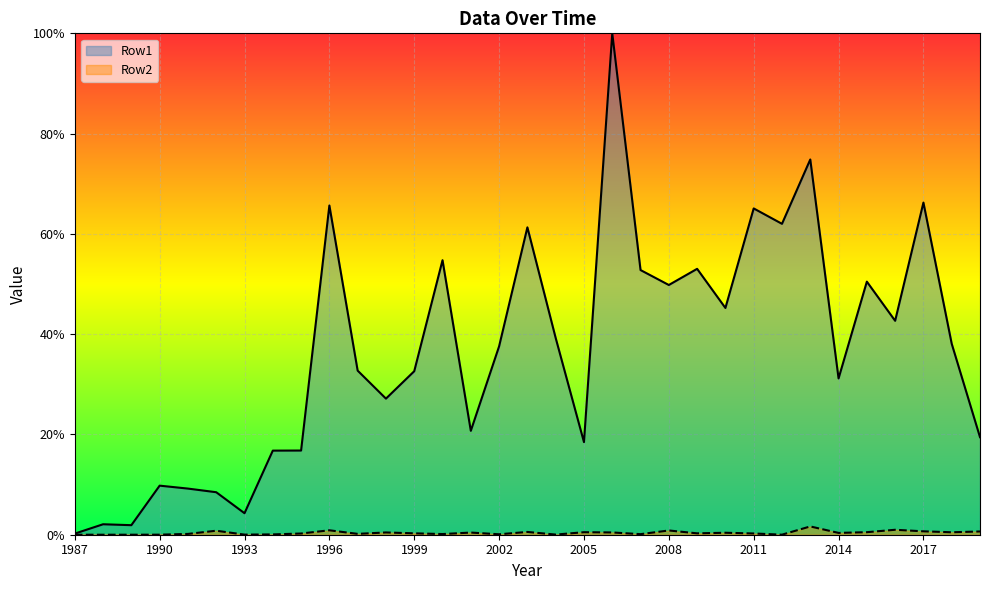

How many values in Row2 are above zero?

32